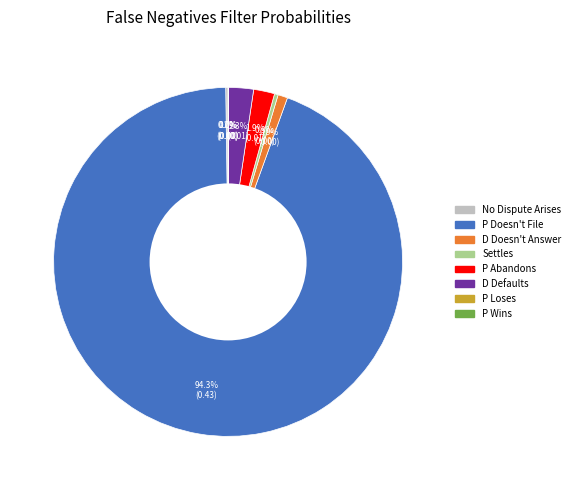

Does any single category account for the majority?

Yes